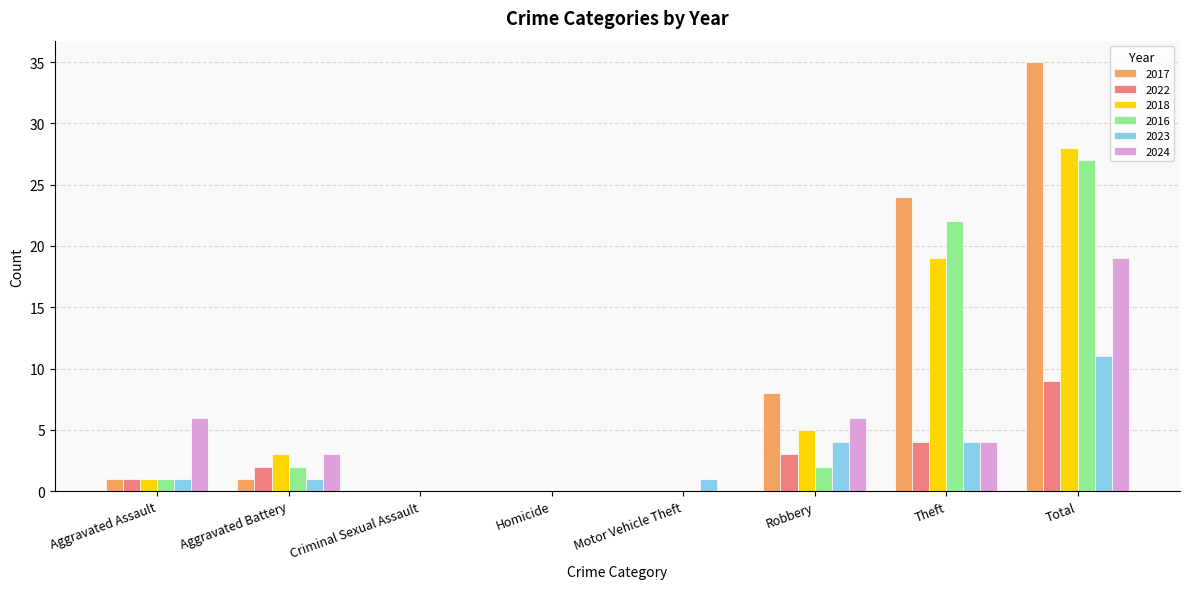

At which label is 2016 closest to 13?

Theft